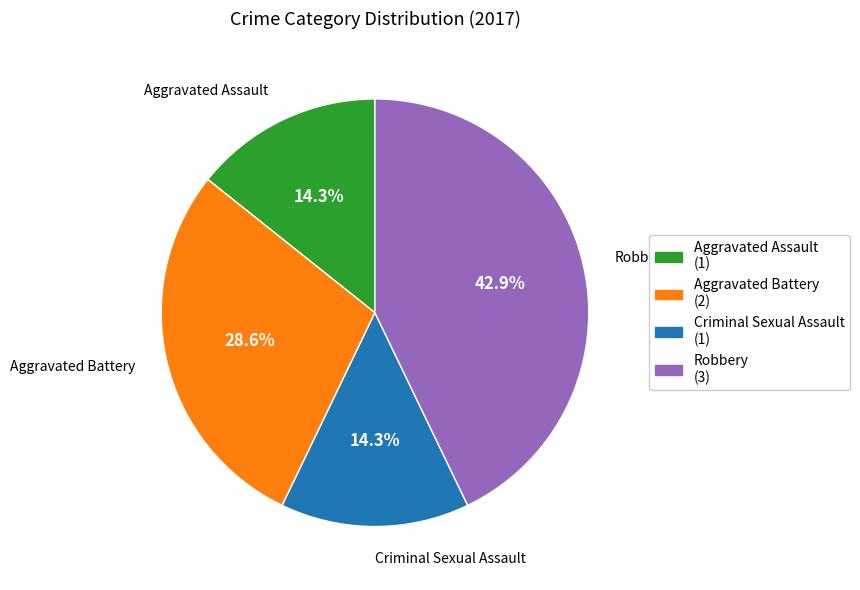

Does Robbery account for over 50% of the chart?

No